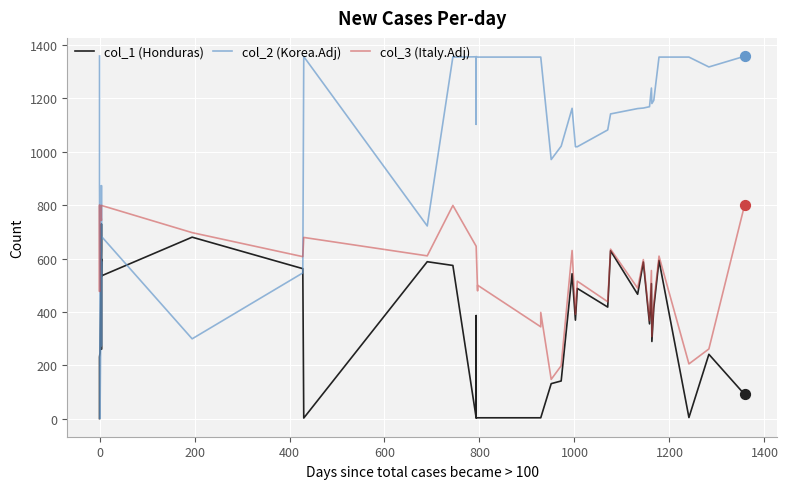

What are all the series names shown in the legend?

col_1 (Honduras), col_2 (Korea.Adj), col_3 (Italy.Adj)